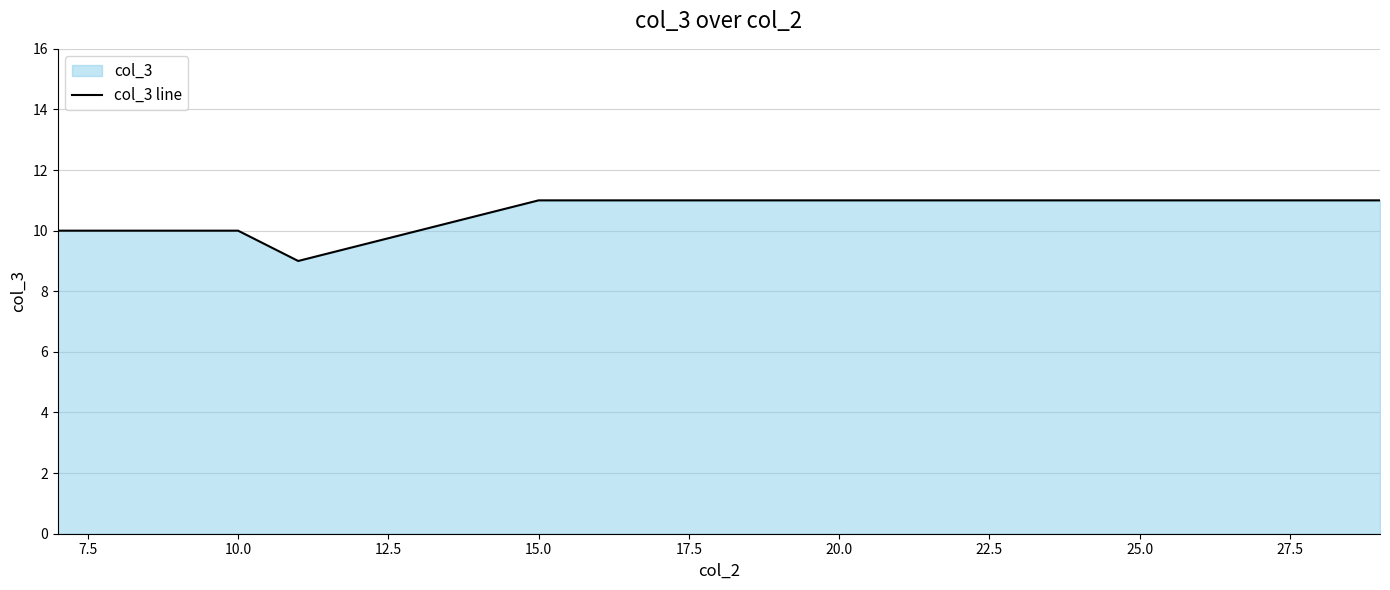

What is the greatest value displayed?

11